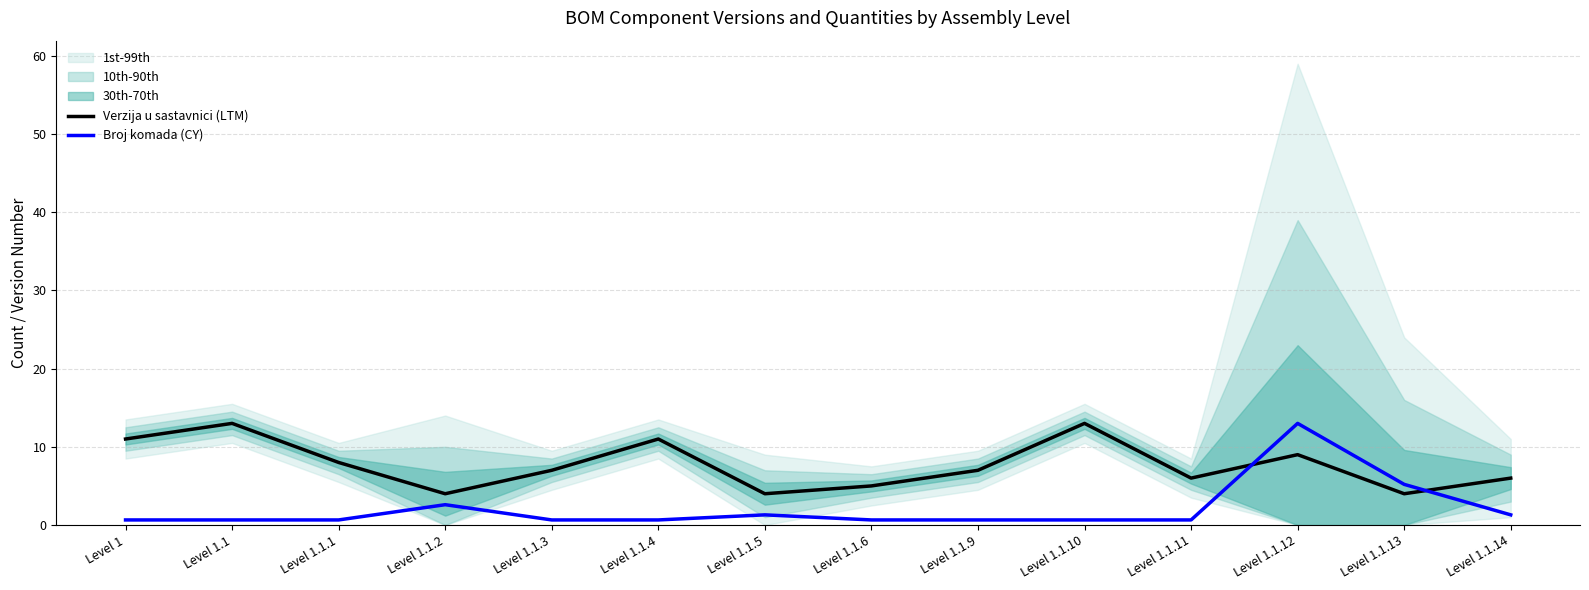

The value of Verzija u sastavnici (LTM) at Level 1.1.4 is 18.1. True or false?

False